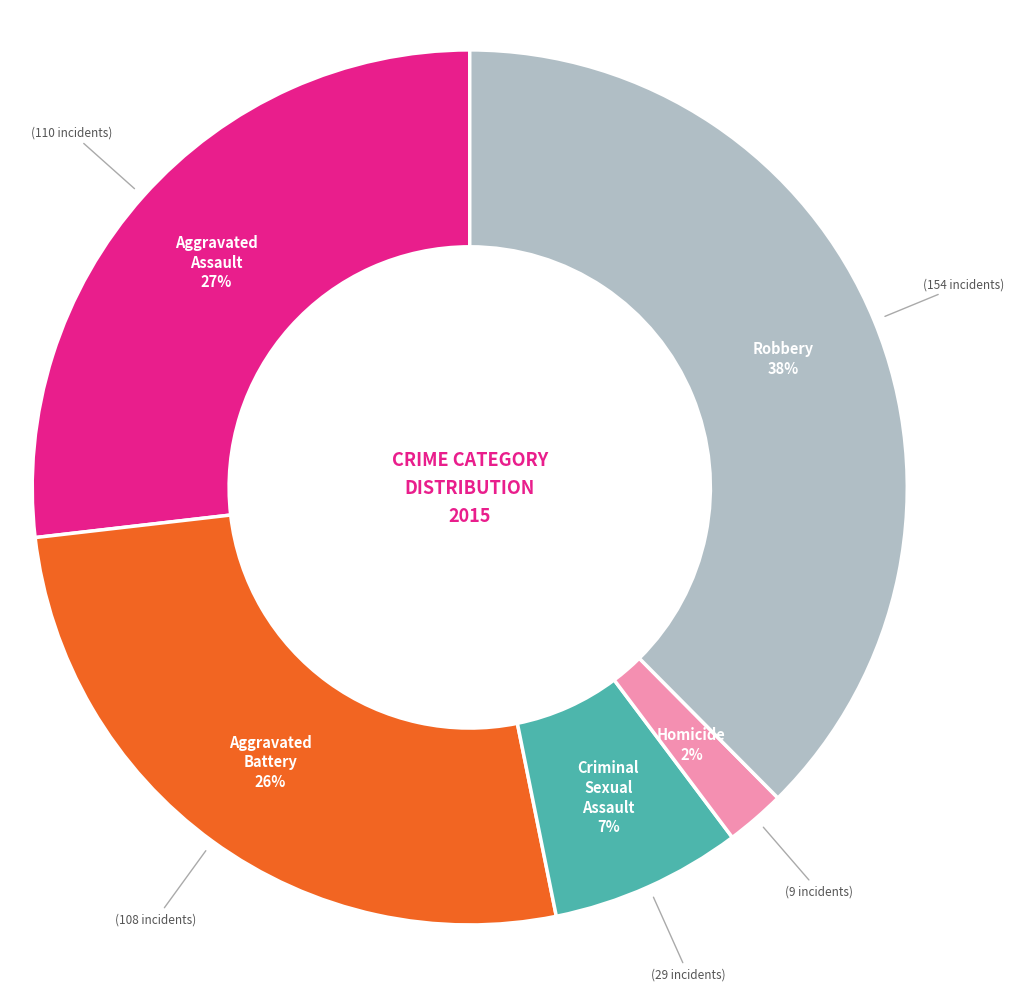

Is there a majority slice in this chart?

No